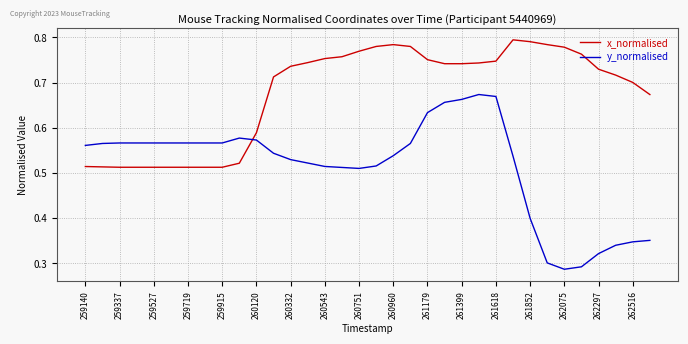

List the series in order of their peak value, highest first.

x_normalised, y_normalised